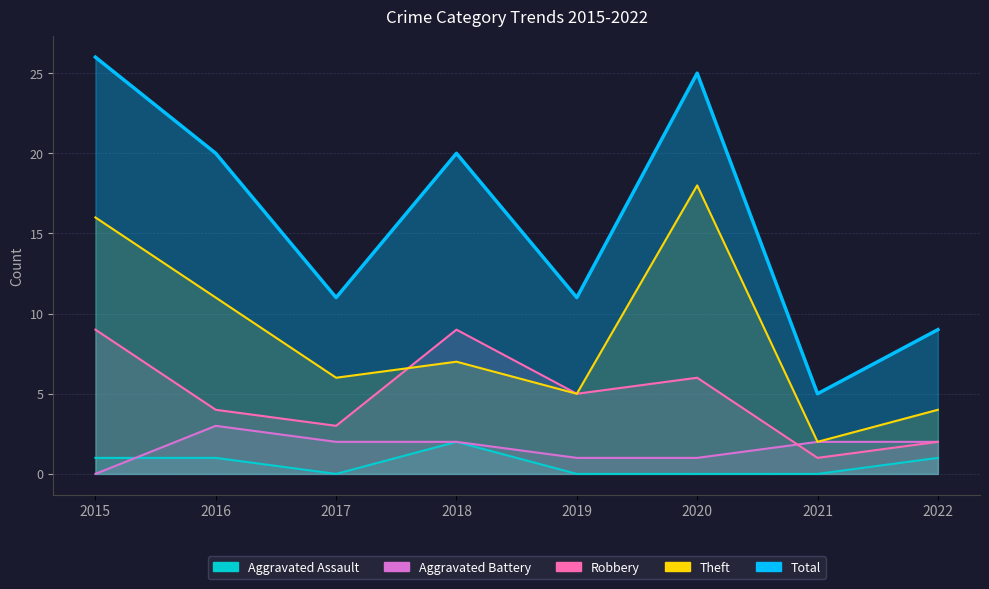

How many series are shown in this chart?

5